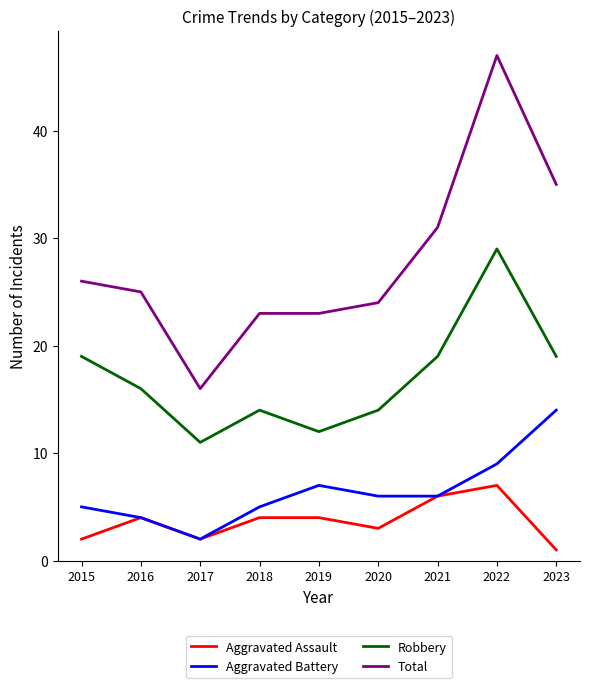

What is the average value of the Total series?

28